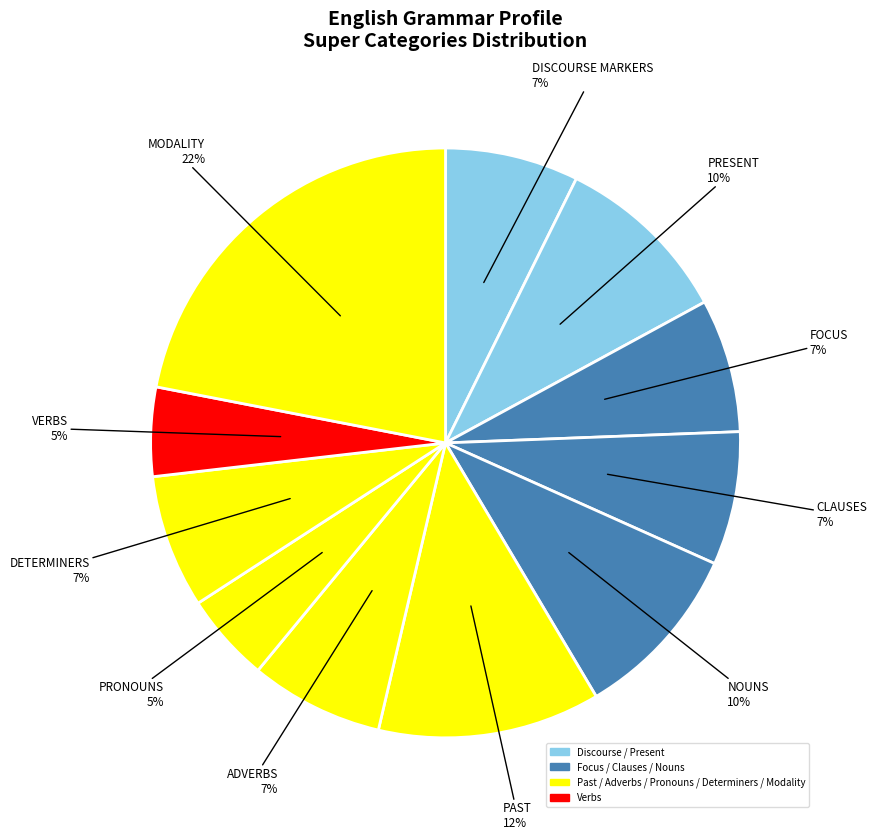

How many slices are in this pie chart?

11